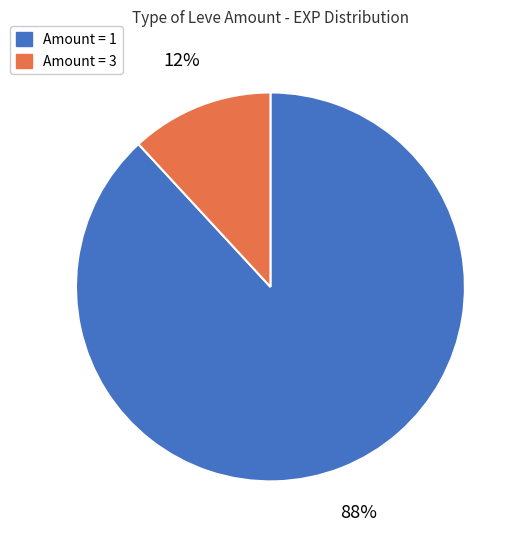

To the nearest percent, what is the average slice percentage?

50%